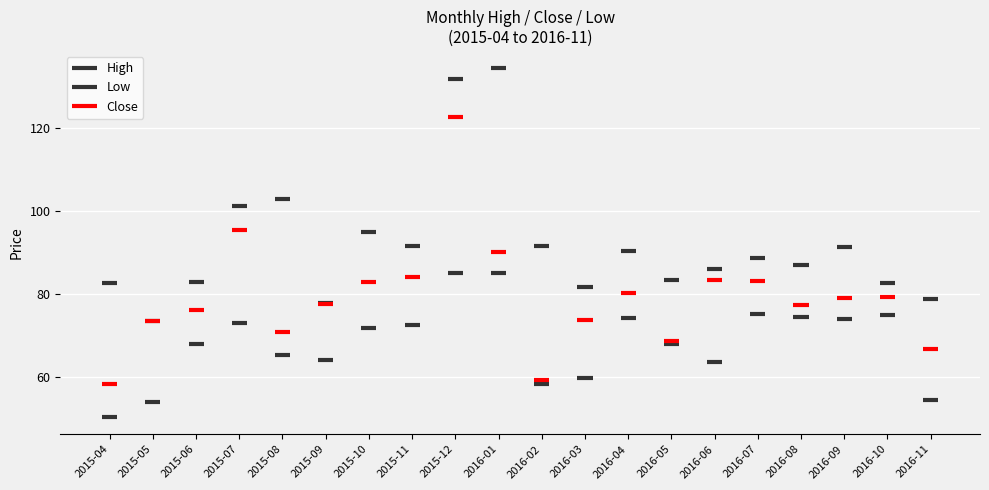

At which label does Close reach its minimum?

2015-04